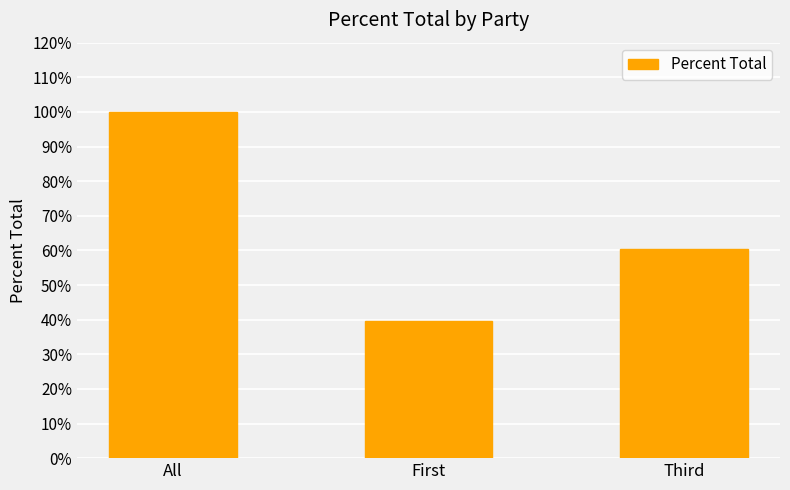

What is the label of the 1st bar from the left?

All